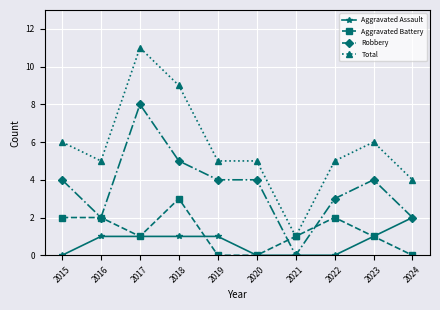

At which category does the chart reach its peak across all series?

2017